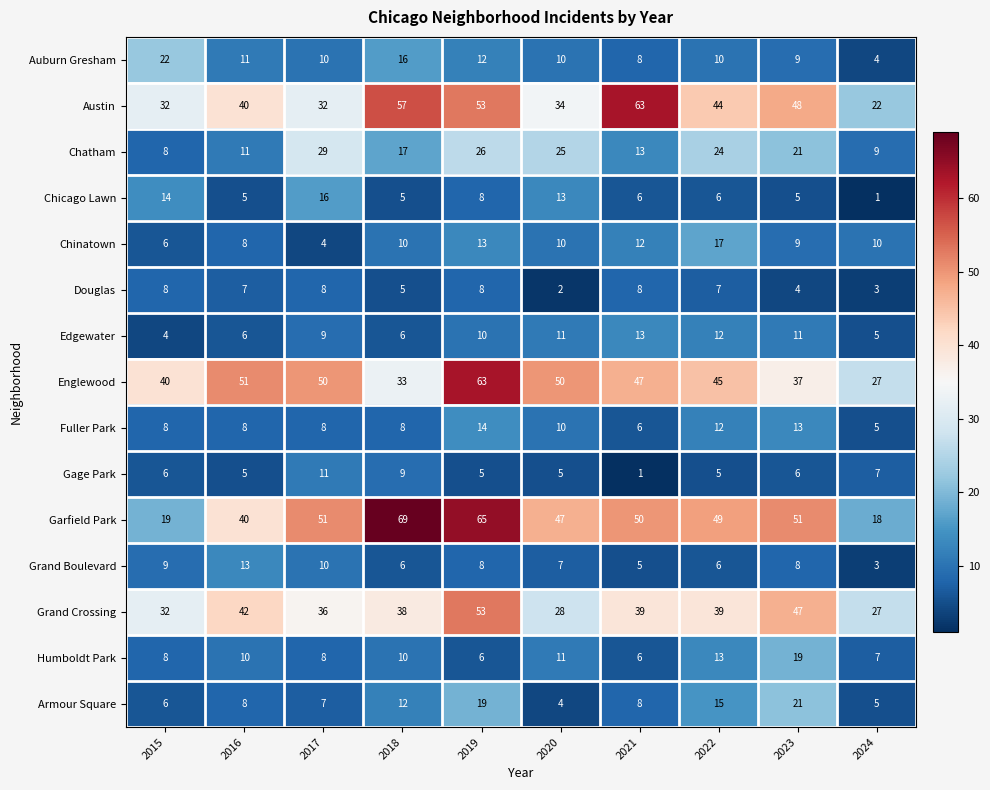

Count the number of data series in this chart.

15